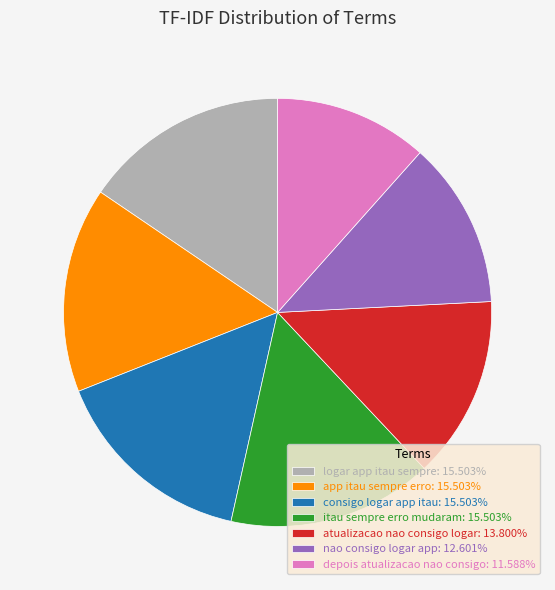

Is there any slice that represents more than half of the pie?

No